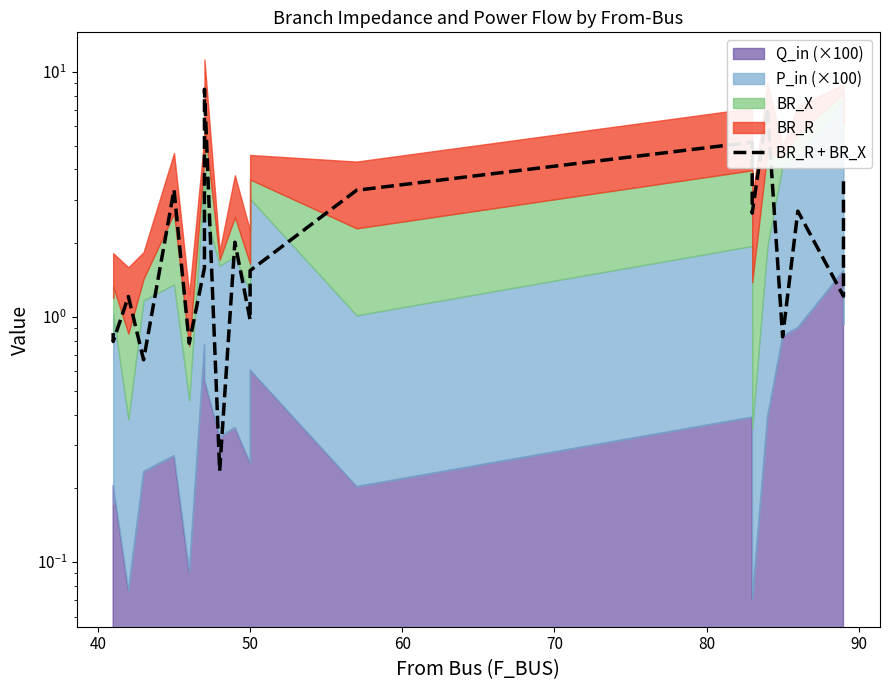

What is the sum of all values?

49.1